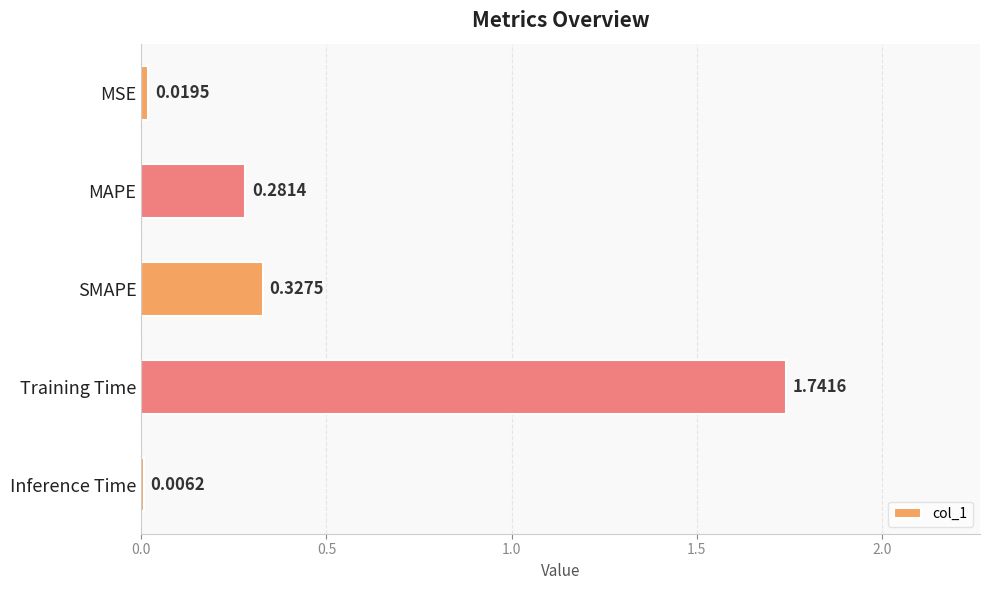

What is the sum of all values?

2.4